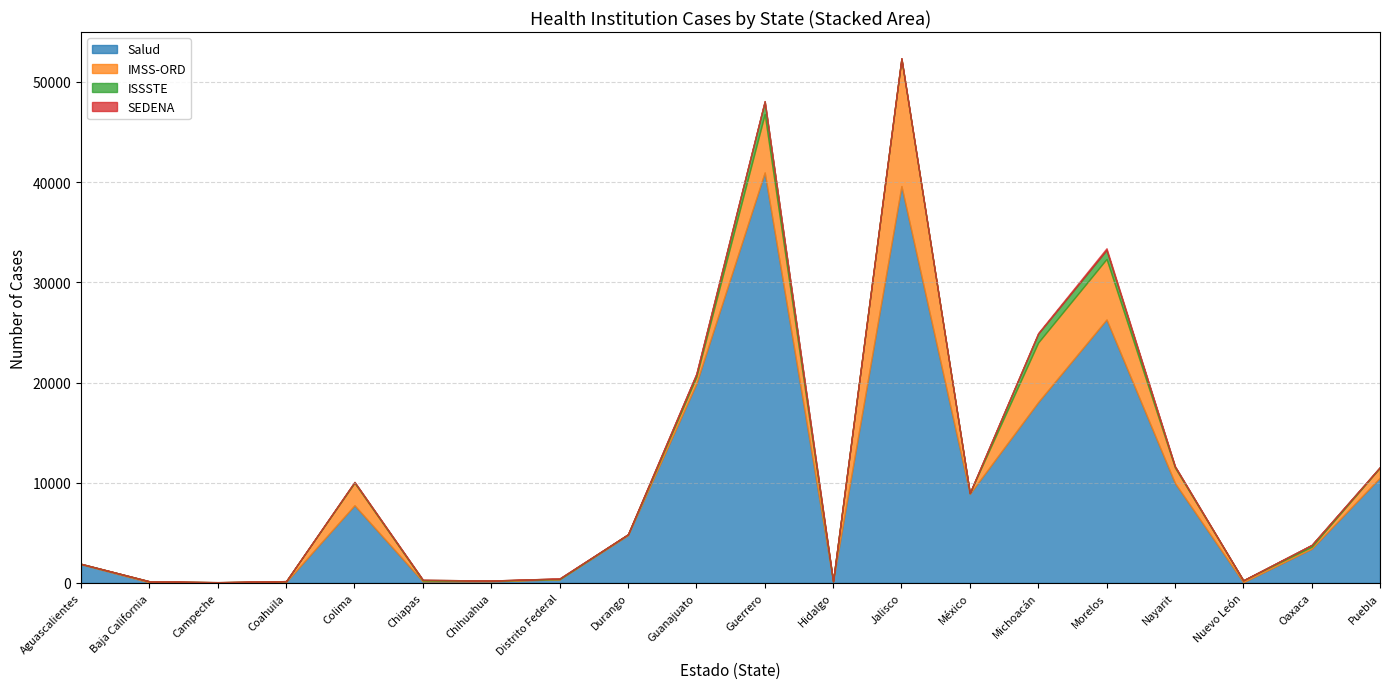

What is the total value across all series at Campeche?

74